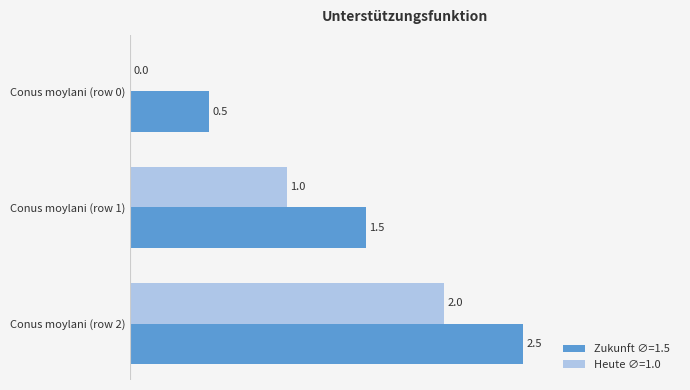

The Zukunft ∅=1.5 series shows 0.5 at Conus moylani (row 0). True or false?

True